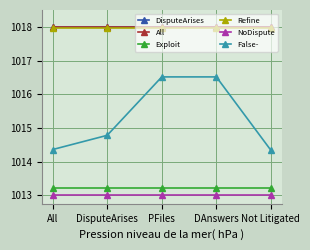

What is the label of the 5th point from the left?

Not Litigated